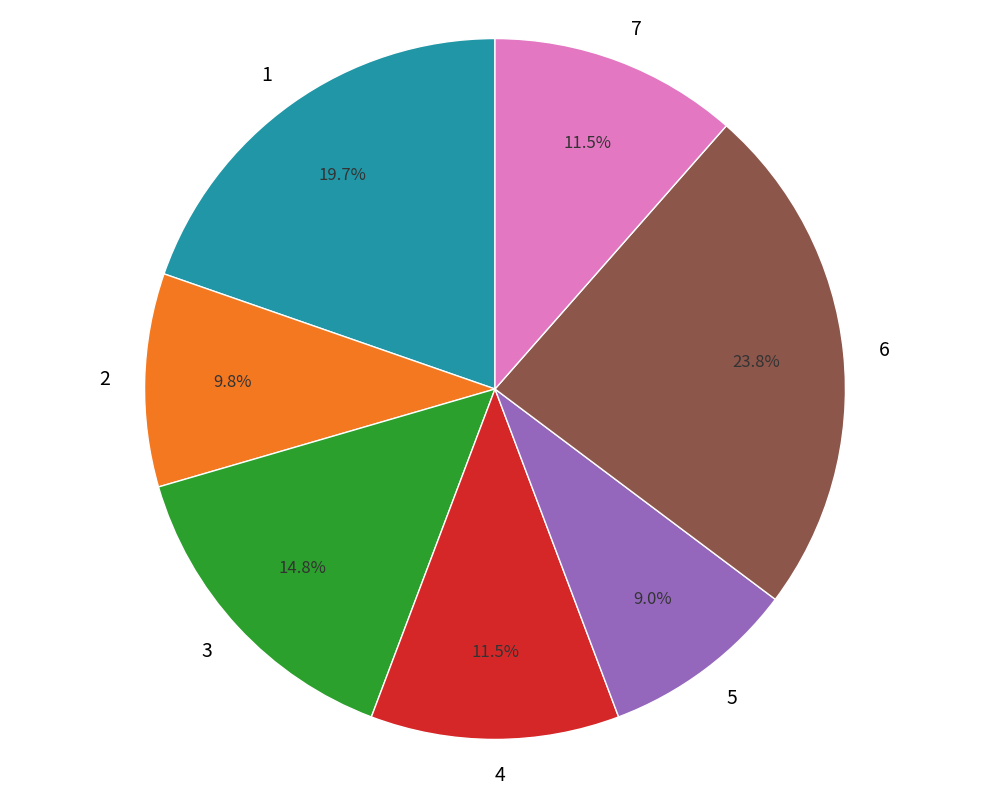

How many segments does this pie chart have?

7